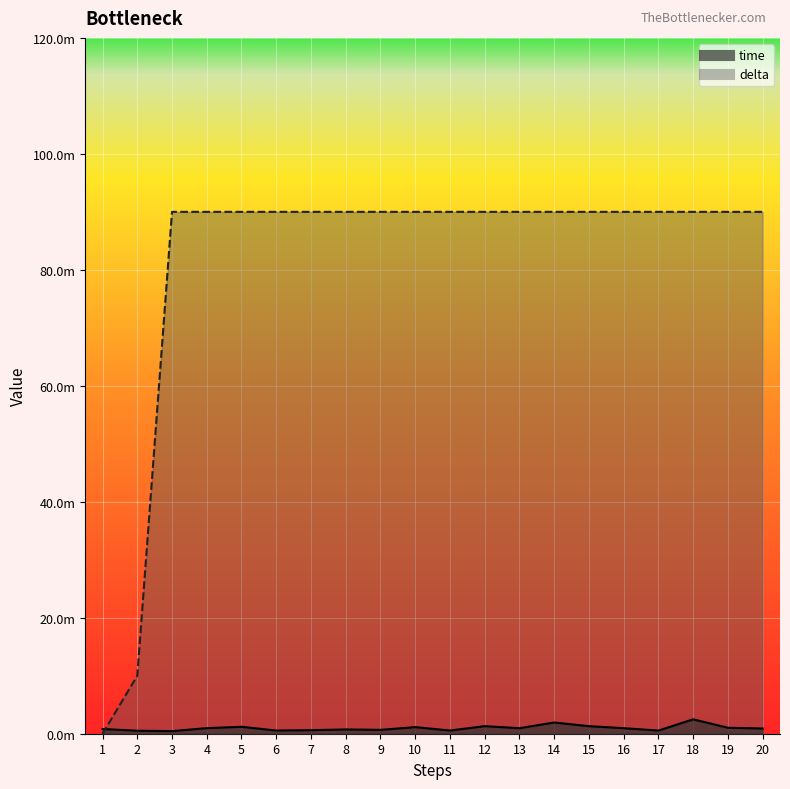

Which label corresponds to the largest value in the chart?

3